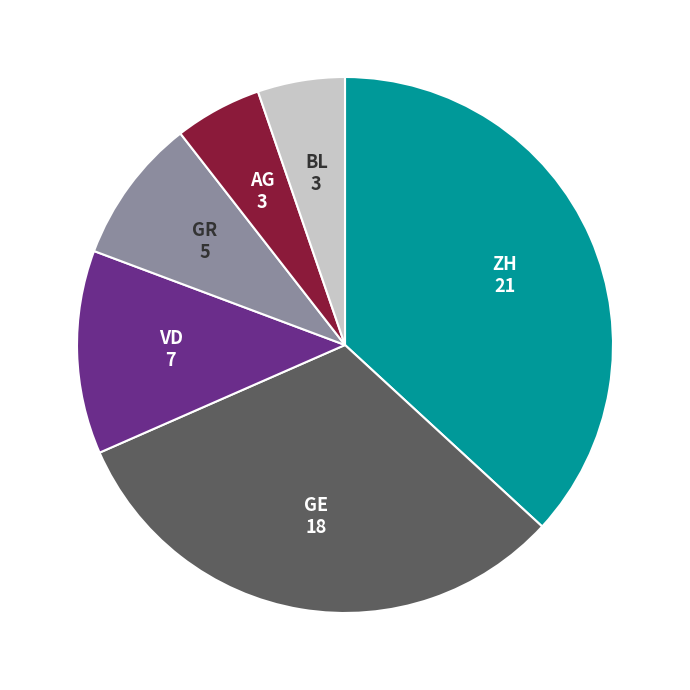

Count the number of slices in the pie.

6